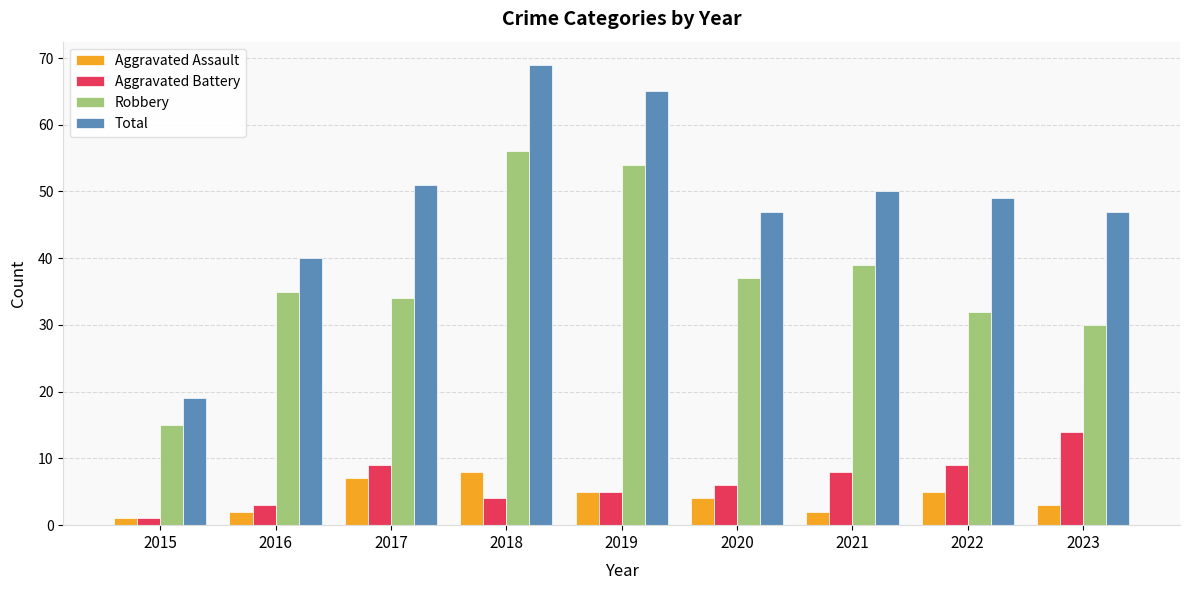

Reading right to left, extract all data points from this chart.

Aggravated Assault: 2023=3	2022=5	2021=2	2020=4	2019=5	2018=8	2017=7	2016=2	2015=1
Aggravated Battery: 2023=14	2022=9	2021=8	2020=6	2019=5	2018=4	2017=9	2016=3	2015=1
Robbery: 2023=30	2022=32	2021=39	2020=37	2019=54	2018=56	2017=34	2016=35	2015=15
Total: 2023=47	2022=49	2021=50	2020=47	2019=65	2018=69	2017=51	2016=40	2015=19